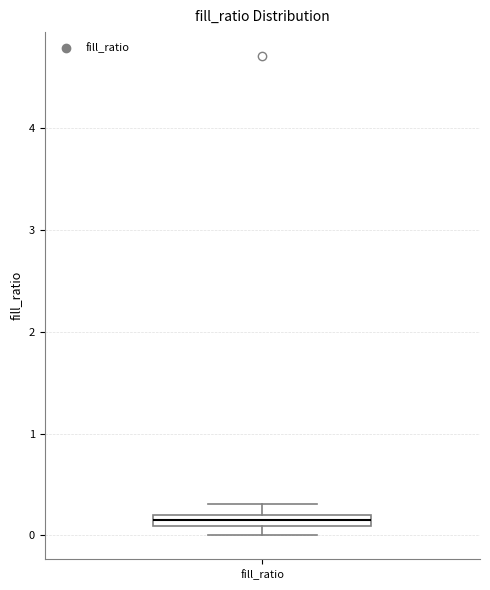

Where is the lower edge of the box for fill_ratio on the y-axis? The values are not printed on the chart, so give them approximately, as read against the axis.

0.1